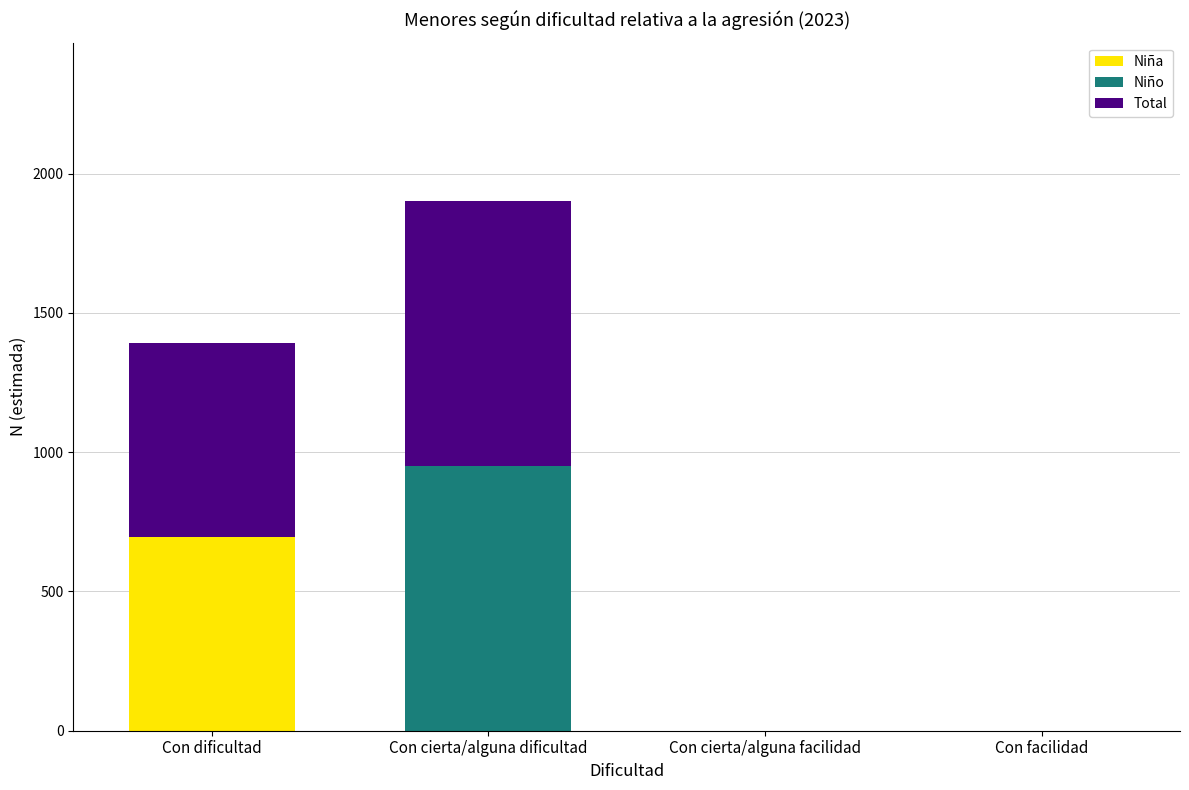

What are all the series names shown in the legend?

Niña, Niño, Total